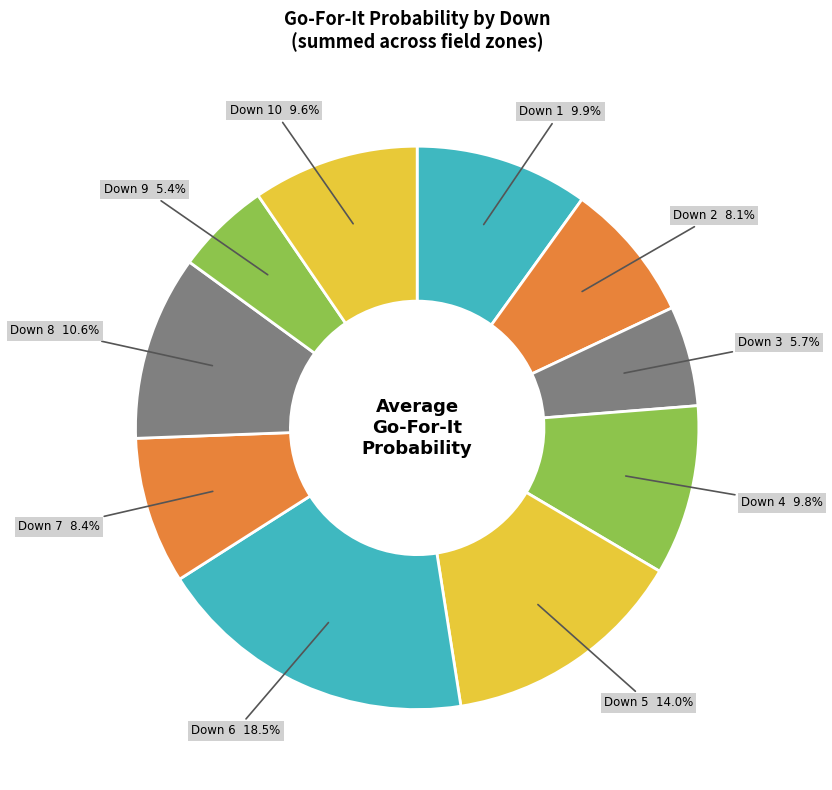

How many segments does this pie chart have?

10